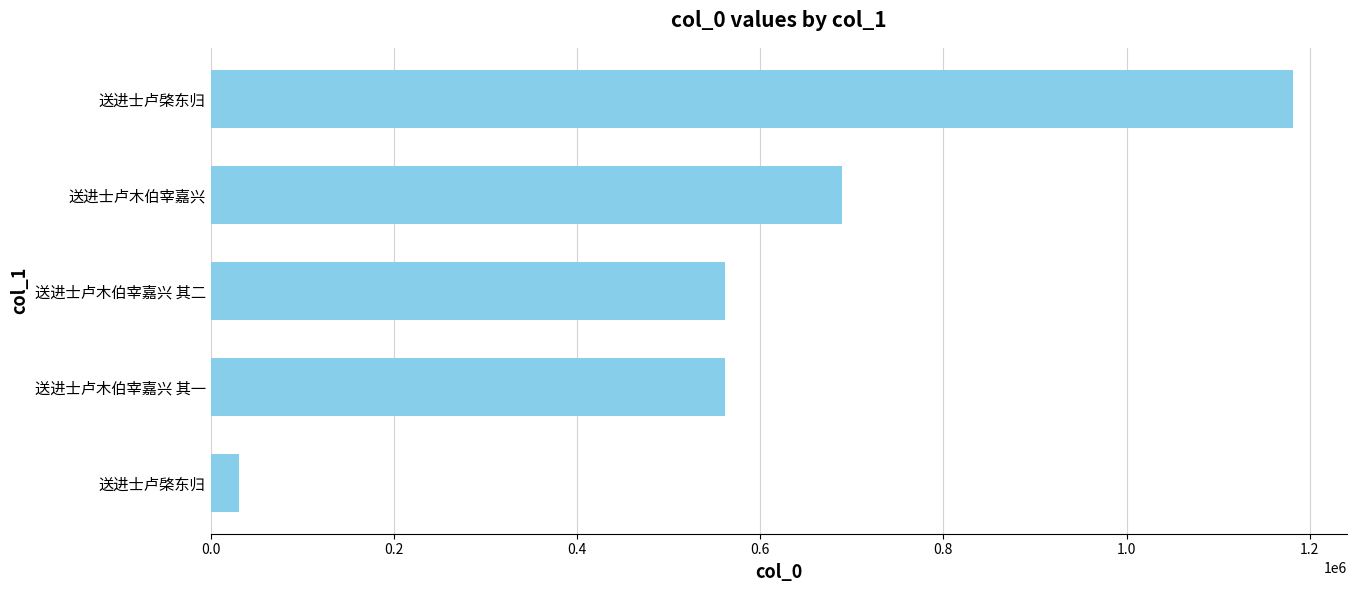

How many bars are there in total?

5